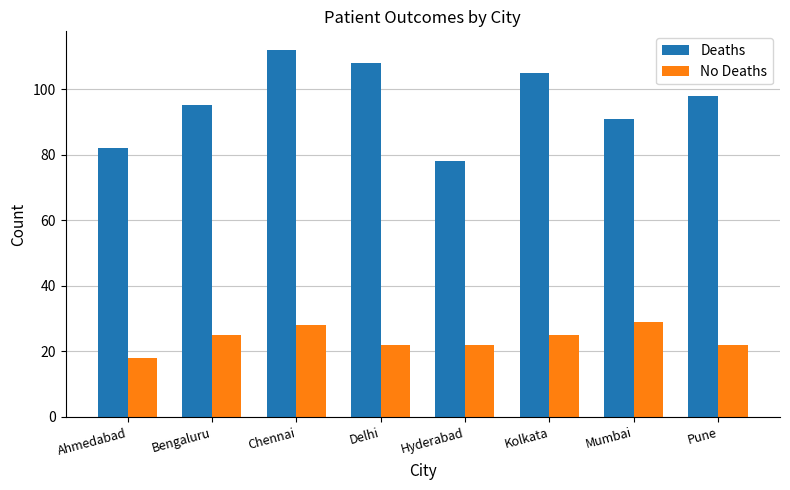

What position from the left is Mumbai?

7